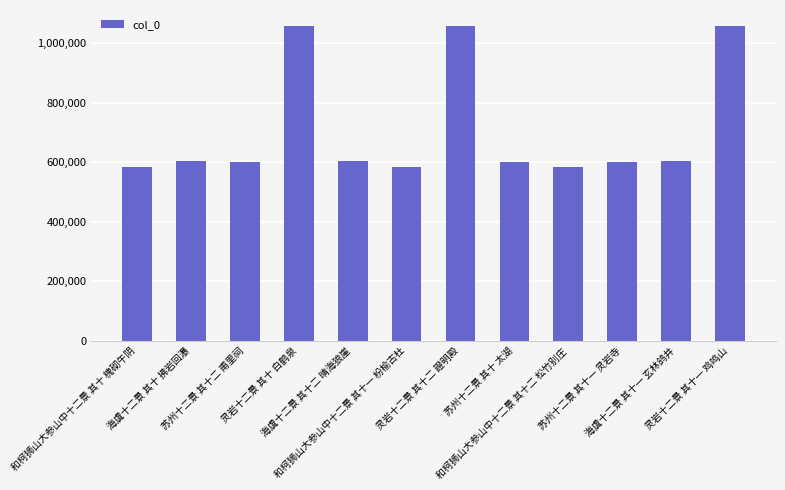

What is the value of the 7th bar from the left?

1058742